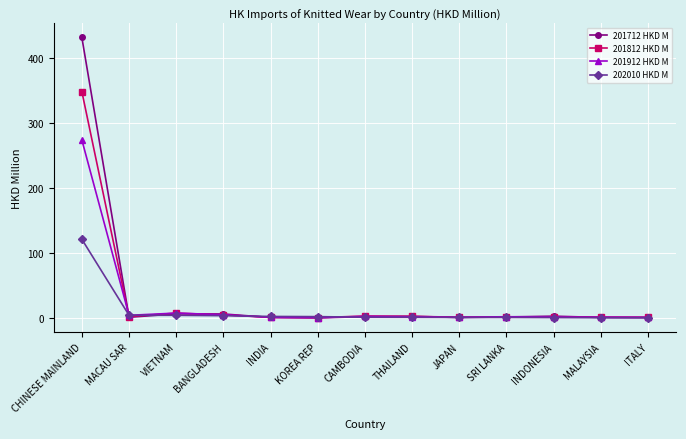

At which category does 201812 HKD M reach its first local valley?

MACAU SAR